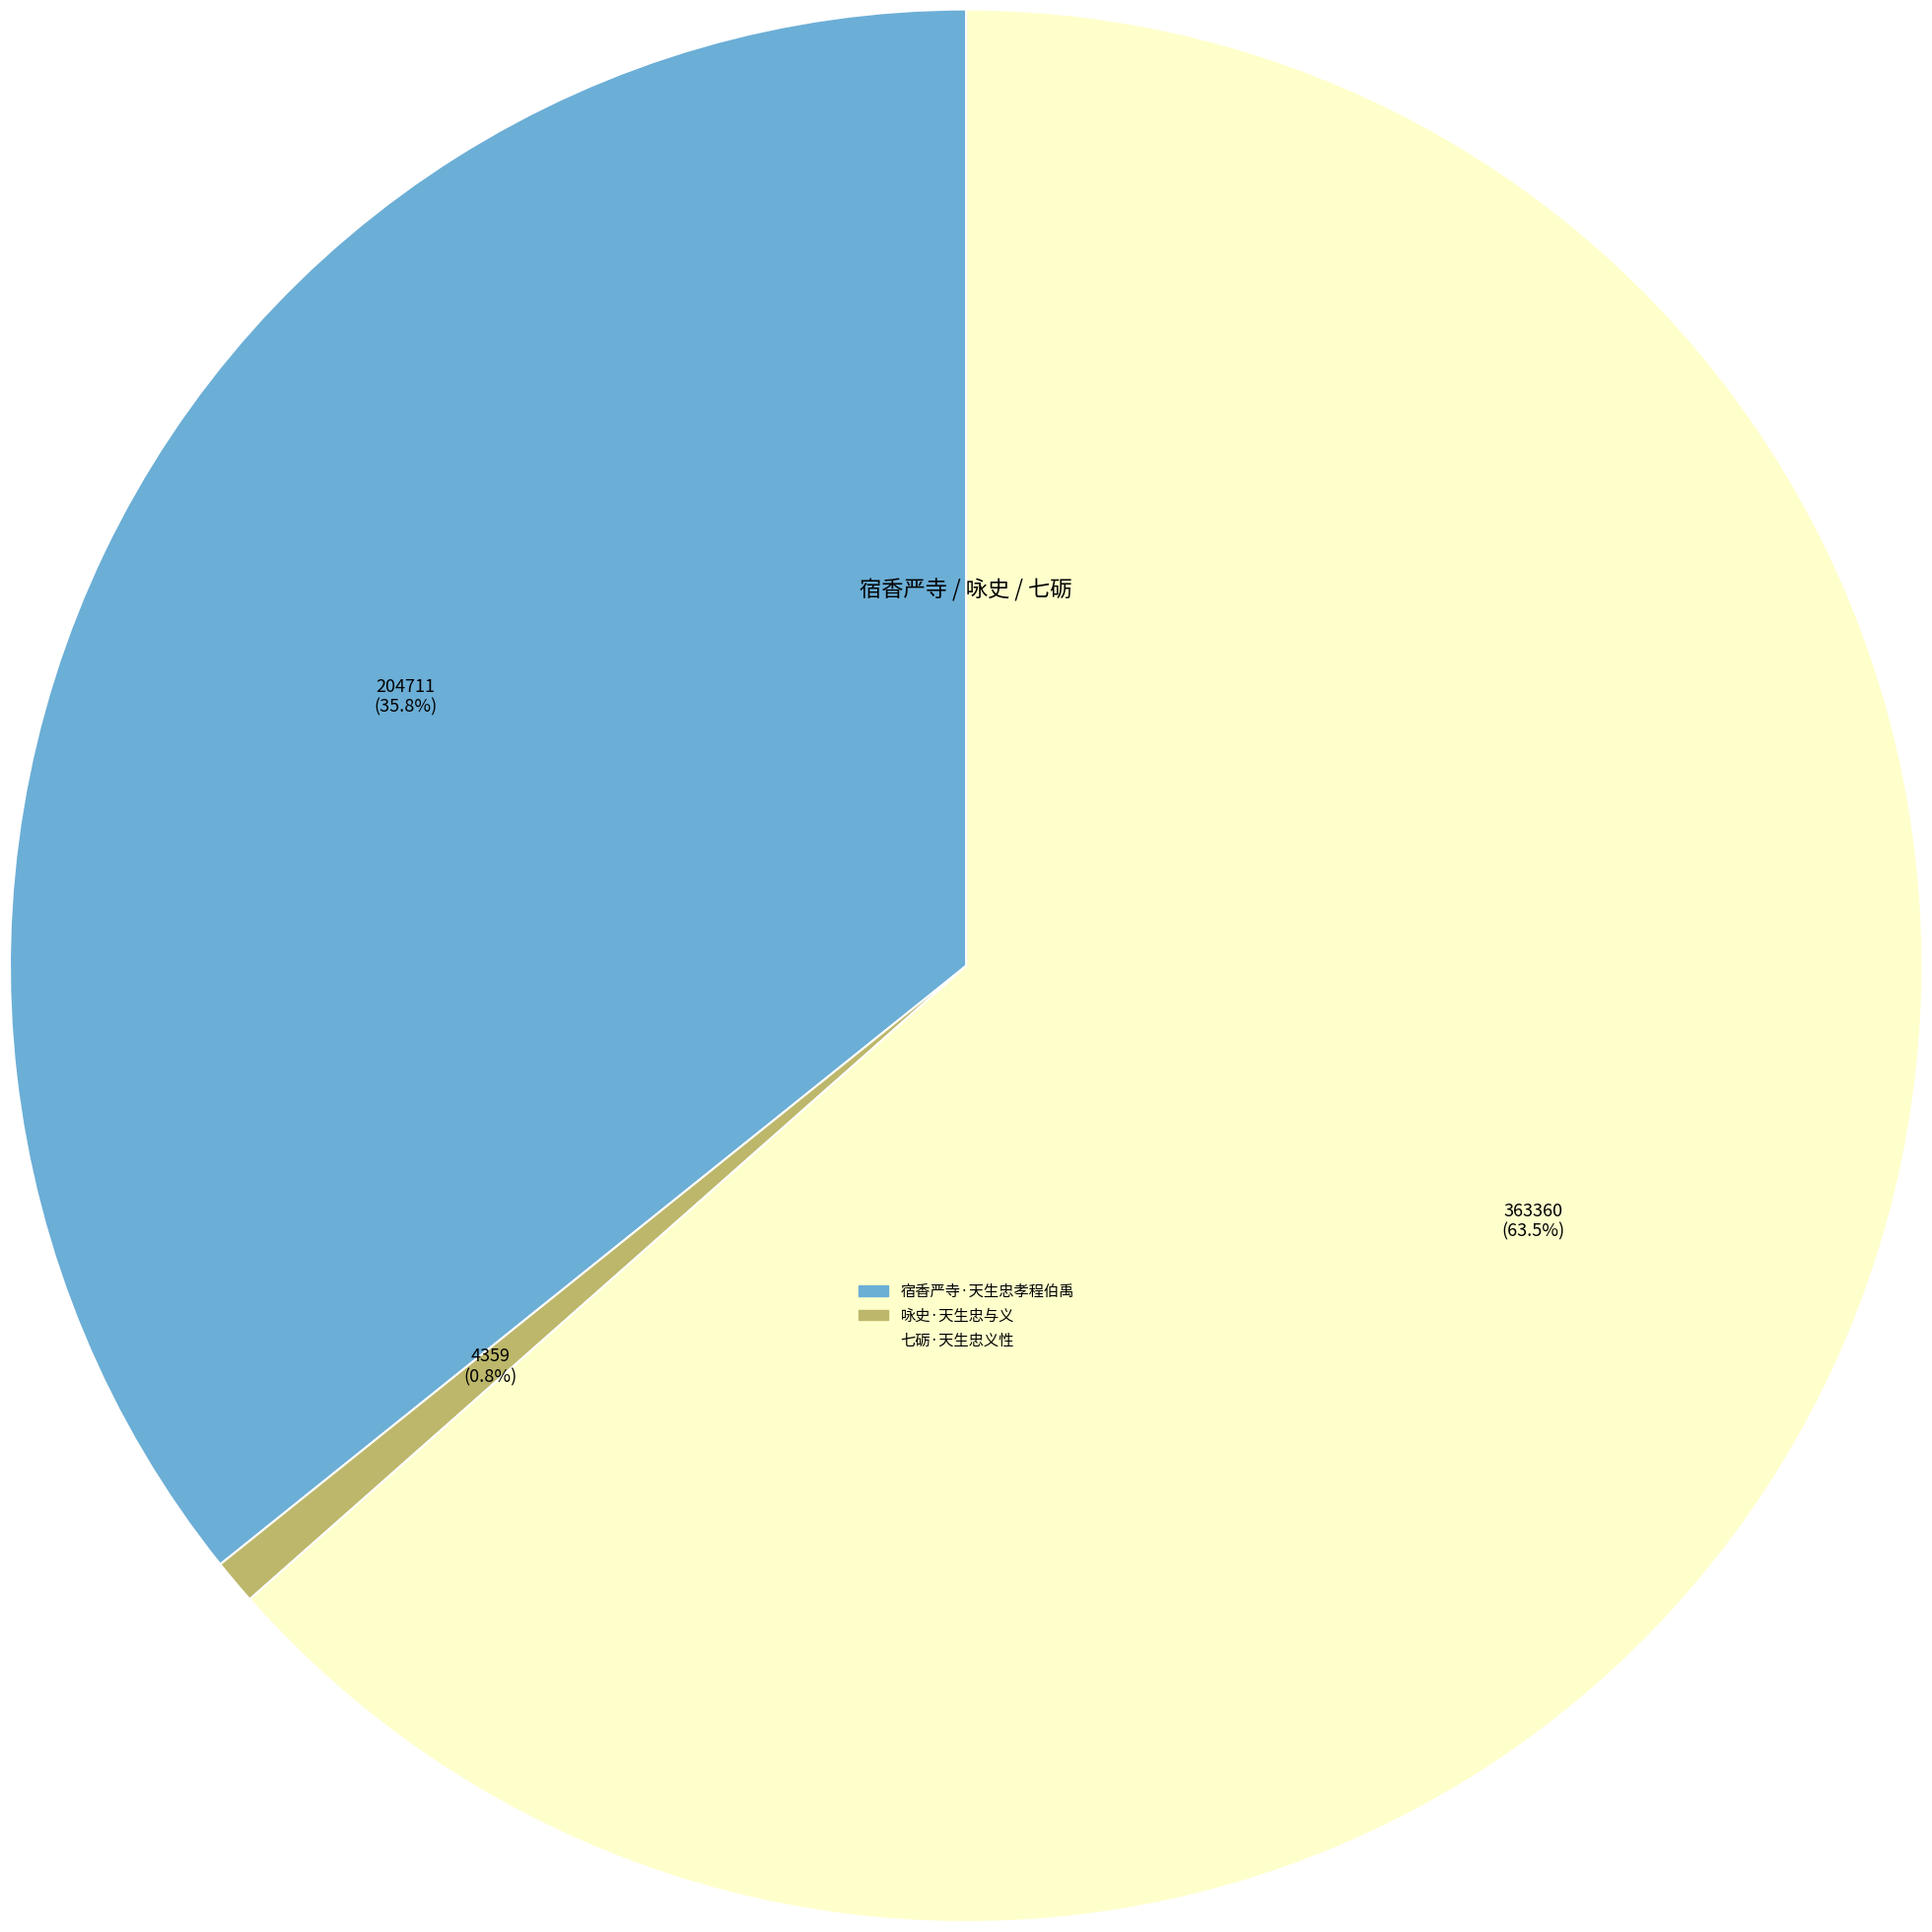

Count the number of slices in the pie.

3